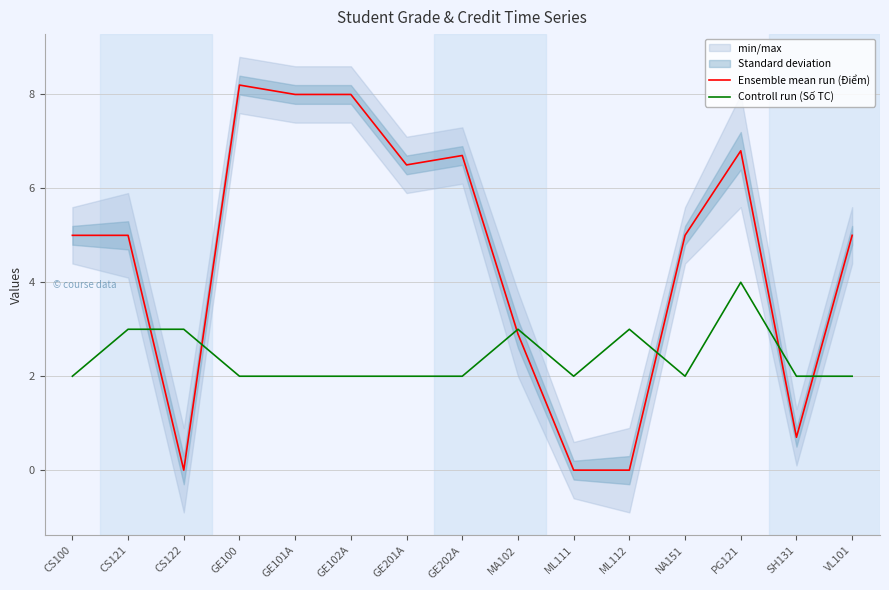

Reading right to left, extract all data points from this chart.

Ensemble mean run (Điểm): VL101=5.0	SH131=0.7	PG121=6.8	NA151=5.0	ML112=0.0	ML111=0.0	MA102=2.9	GE202A=6.7	GE201A=6.5	GE102A=8.0	GE101A=8.0	GE100=8.2	CS122=0.0	CS121=5.0	CS100=5.0
Controll run (Số TC): VL101=2.0	SH131=2.0	PG121=4.0	NA151=2.0	ML112=3.0	ML111=2.0	MA102=3.0	GE202A=2.0	GE201A=2.0	GE102A=2.0	GE101A=2.0	GE100=2.0	CS122=3.0	CS121=3.0	CS100=2.0